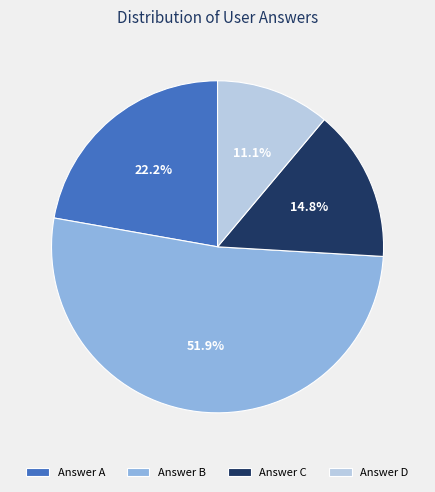

Rank the categories by value from highest to lowest.

Answer B, Answer A, Answer C, Answer D